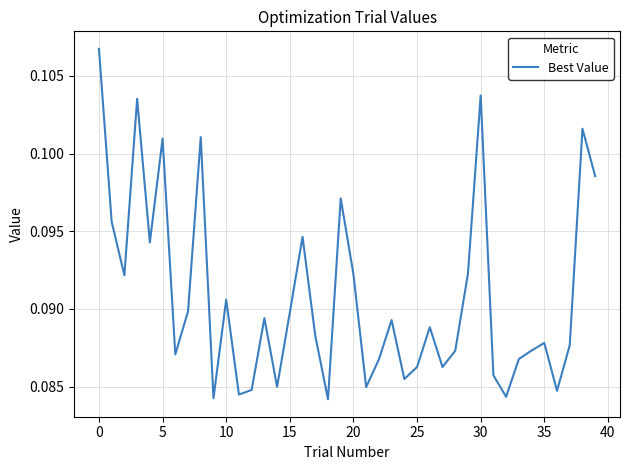

Does the chart display data point markers on the line(s)?

No